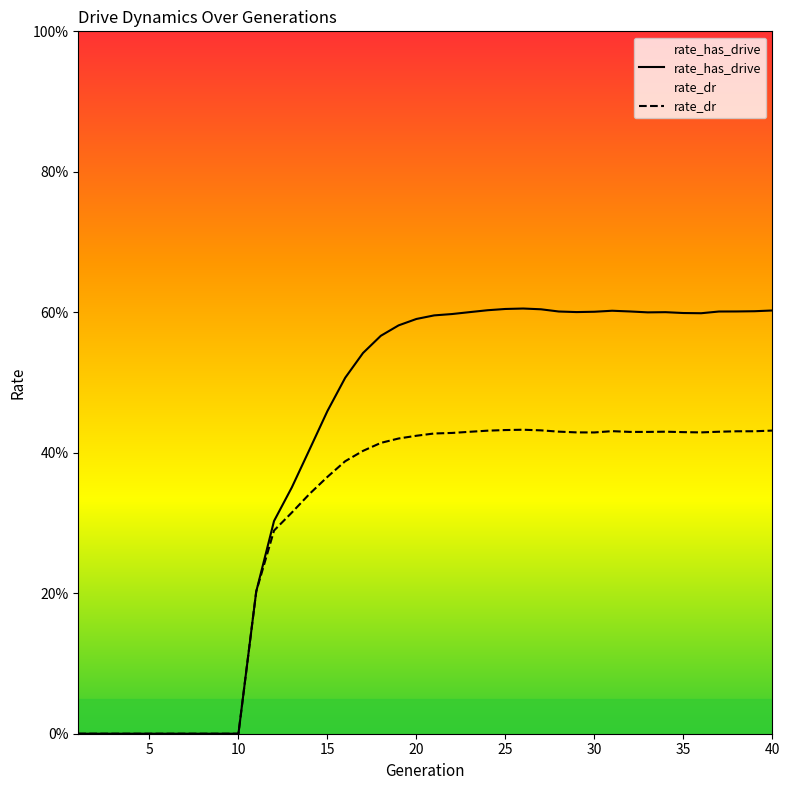

The rate_dr series shows 0.1 at 13. True or false?

False